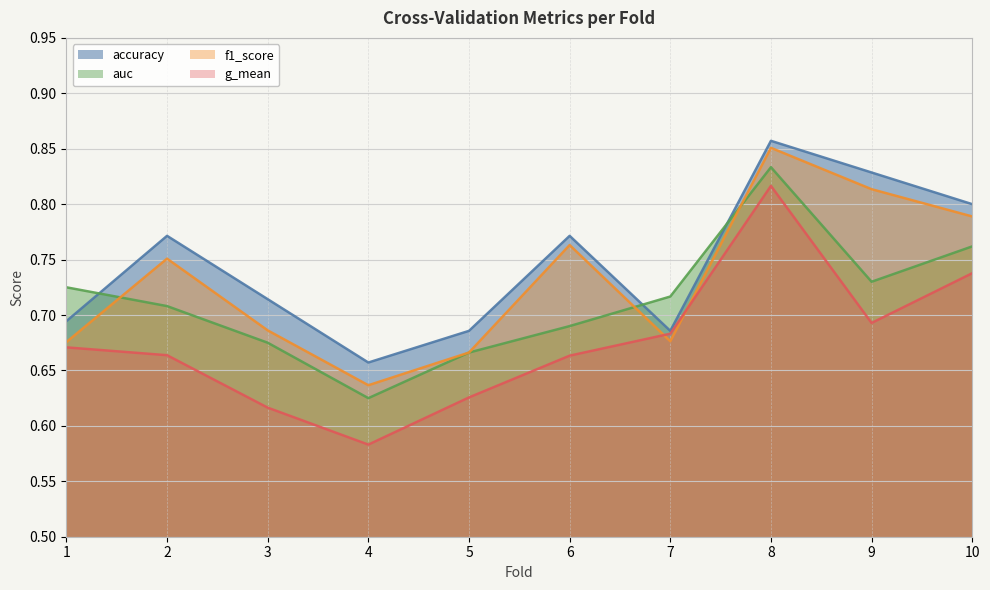

Which series has the largest total across all categories?

accuracy